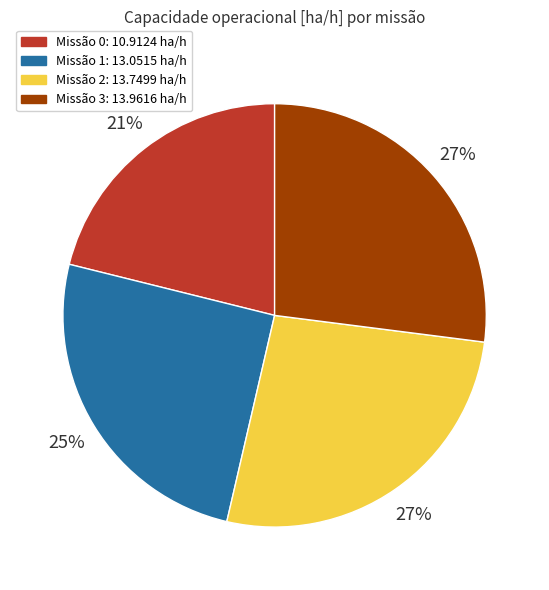

Is there a majority slice in this chart?

No